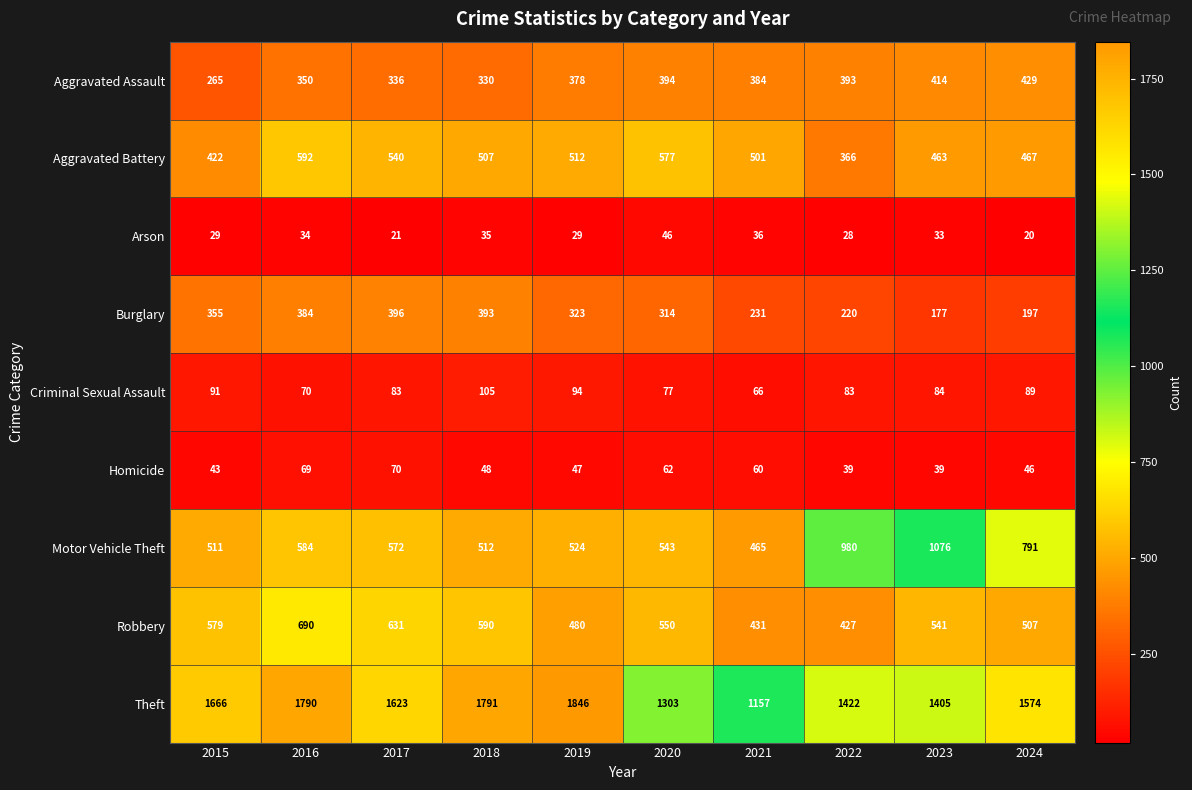

Which series has the largest range (max minus min)?

Theft